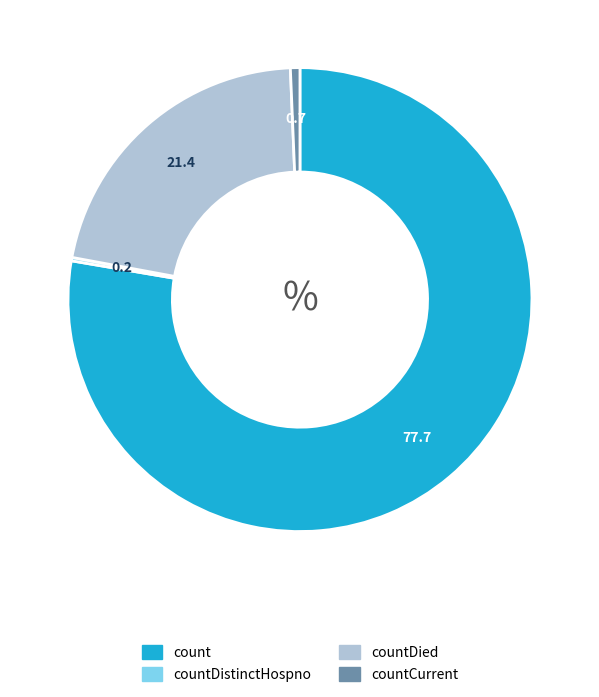

Does any single category account for the majority?

Yes